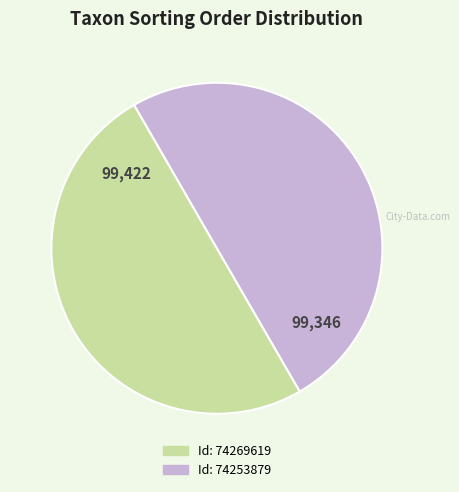

Count the number of slices in the pie.

2